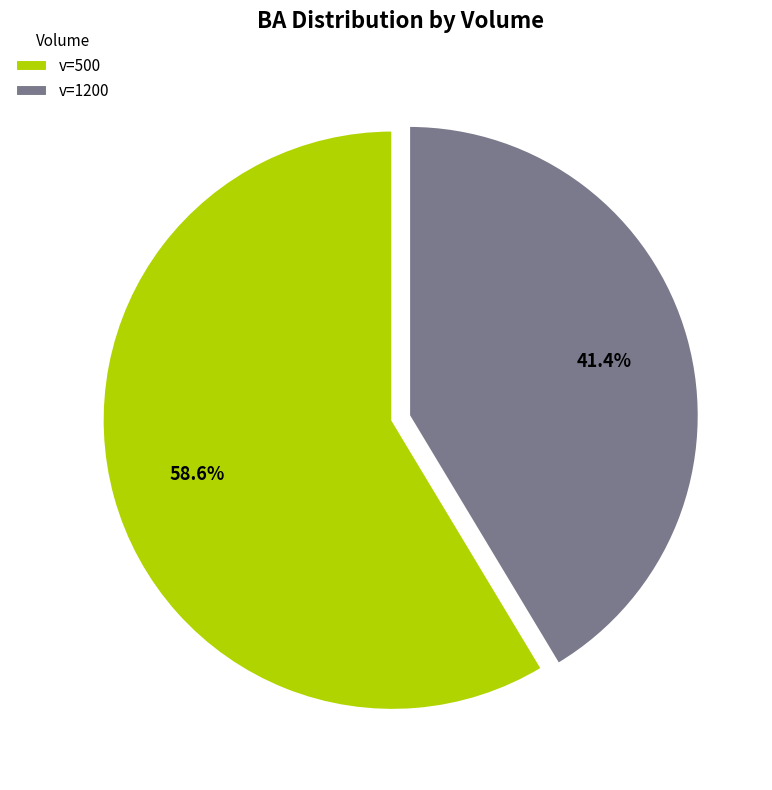

What is the largest slice in the pie chart?

v=500